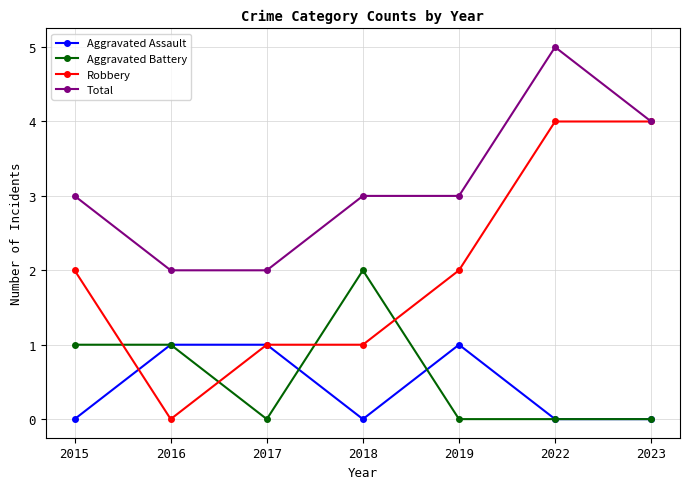

The Robbery series shows 1 at 2019. True or false?

False